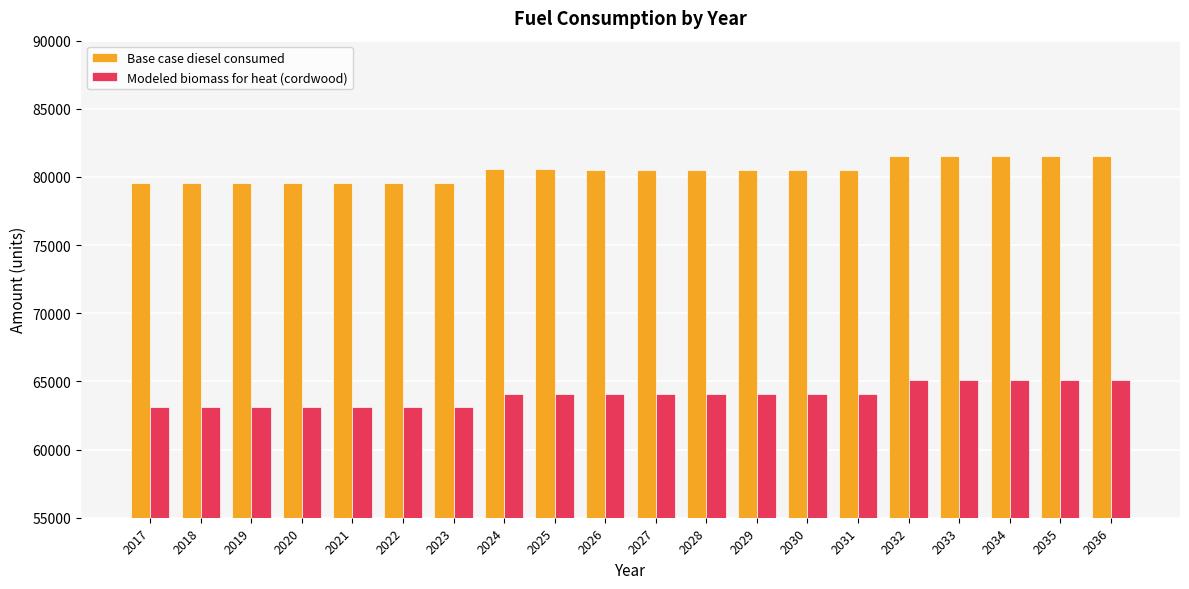

How many groups of bars are there?

20